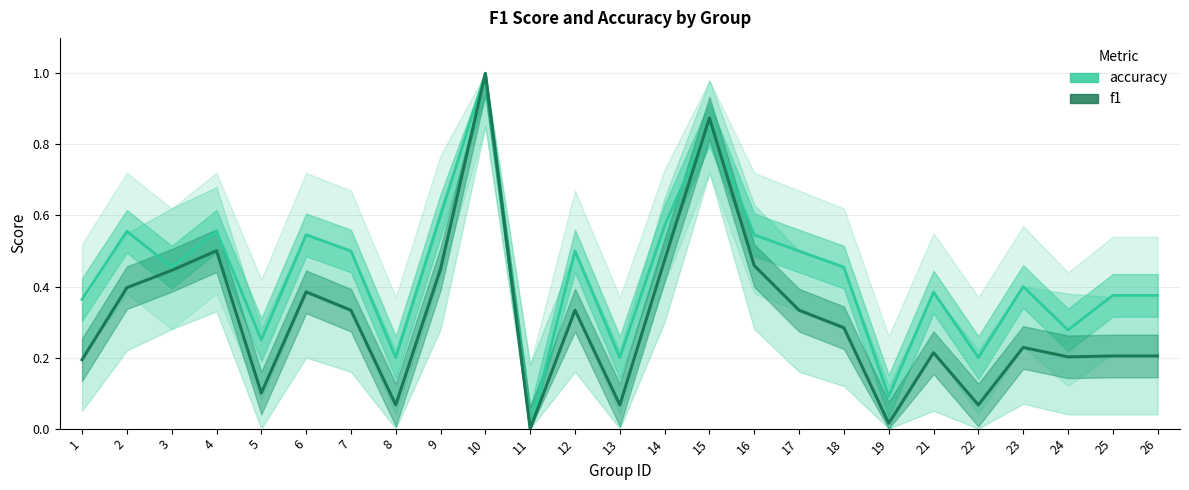

How many categories are shown in the chart?

25